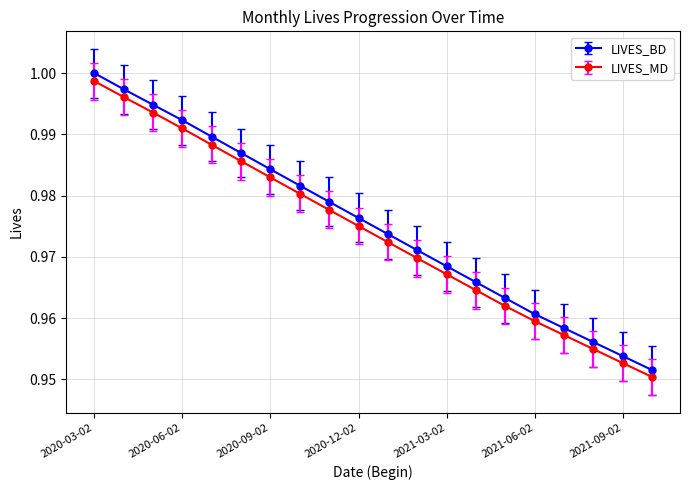

True or false: LIVES_BD has more than 0 interior local peaks.

False